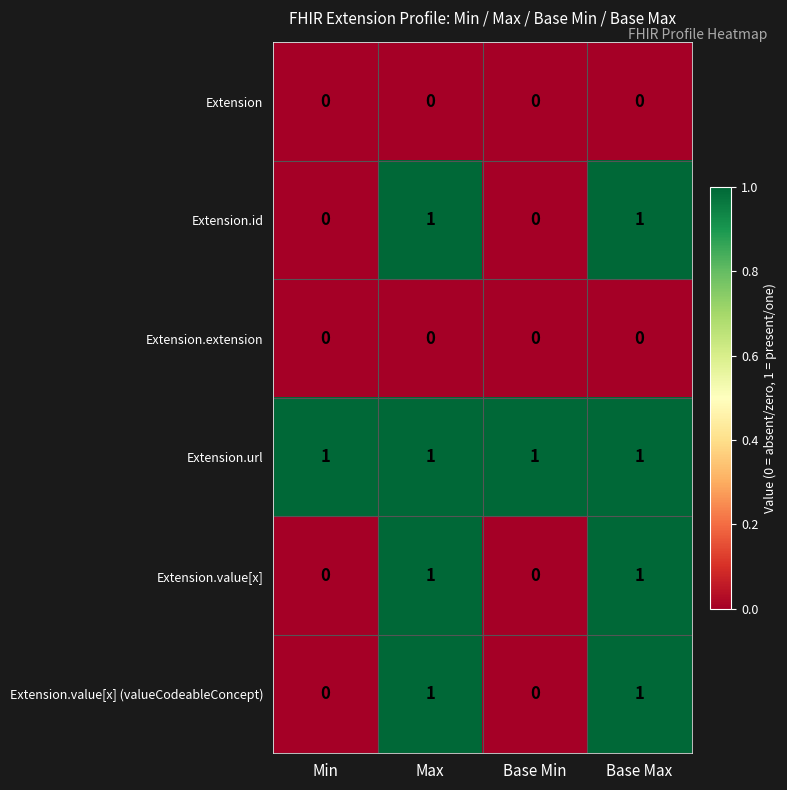

At how many categories does at least one series exceed 0?

4